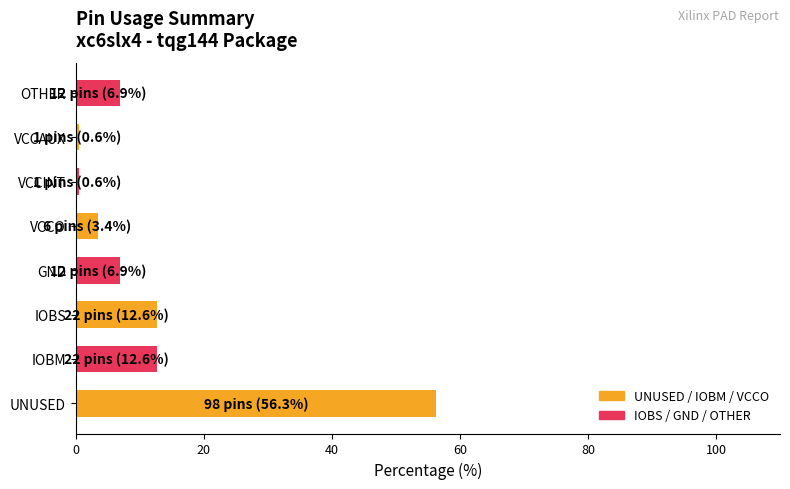

Which category has the highest value across all series?

UNUSED